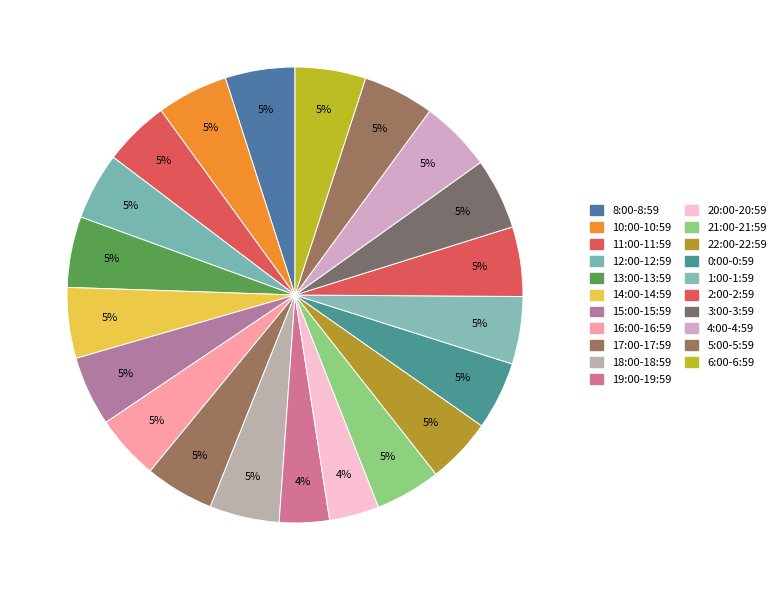

Is the sum of 16:00-16:59 and 15:00-15:59 greater than half?

No